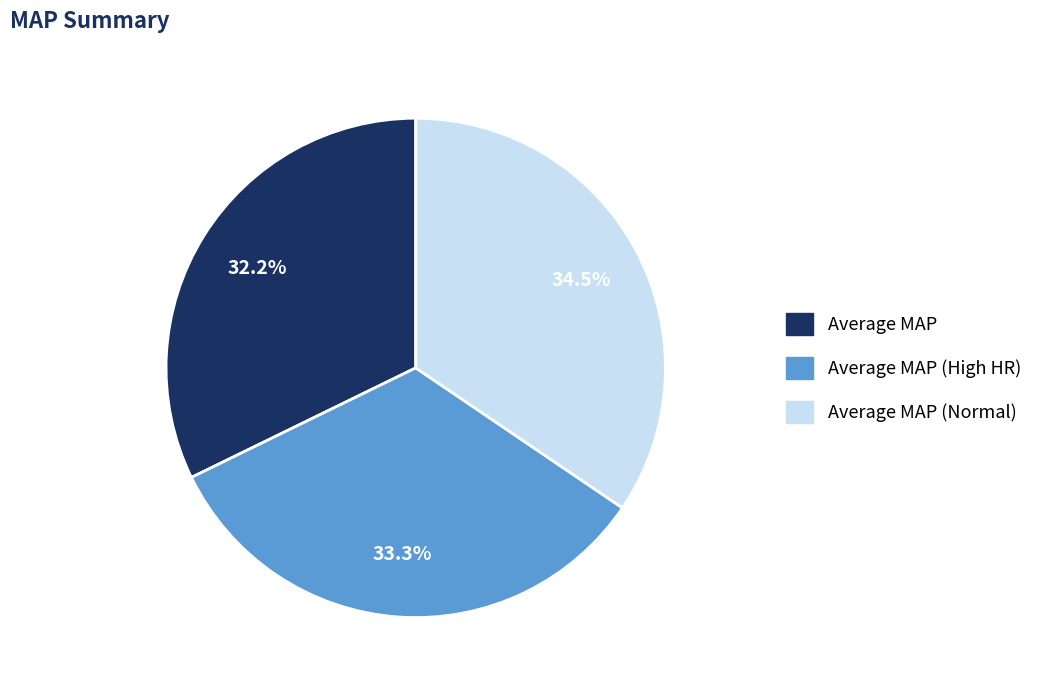

Does any single category account for the majority?

No